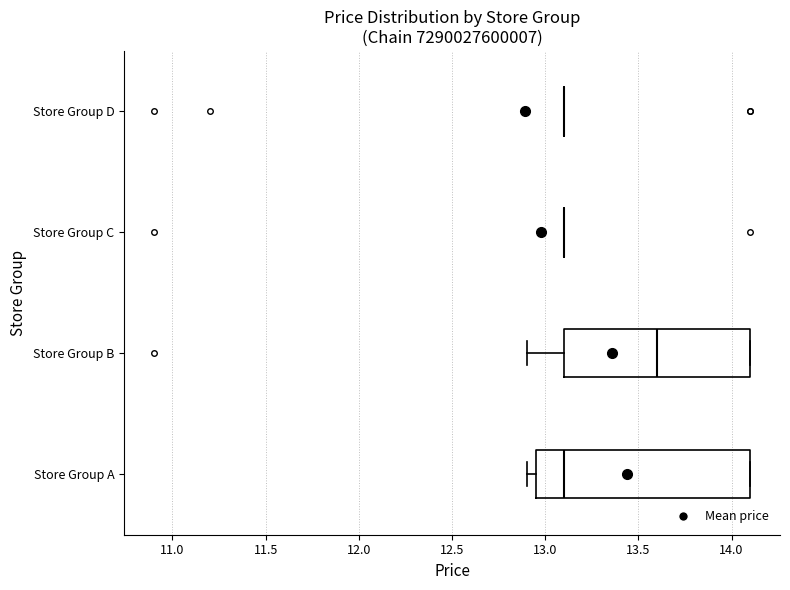

Reading bottom to top, read every box against the x-axis: the position of its median line, the range the box covers, and the ends of its whiskers. The values are not printed on the chart, so give them approximately, as read against the axis.

Store Group A: median 13.10, box 12.95 to 14.10, whiskers 12.90 to 14.10
Store Group B: median 13.60, box 13.10 to 14.10, whiskers 12.90 to 14.10
Store Group C: box collapsed to a line at 13.10, whiskers 13.10 to 13.10
Store Group D: box collapsed to a line at 13.10, whiskers 13.10 to 13.10